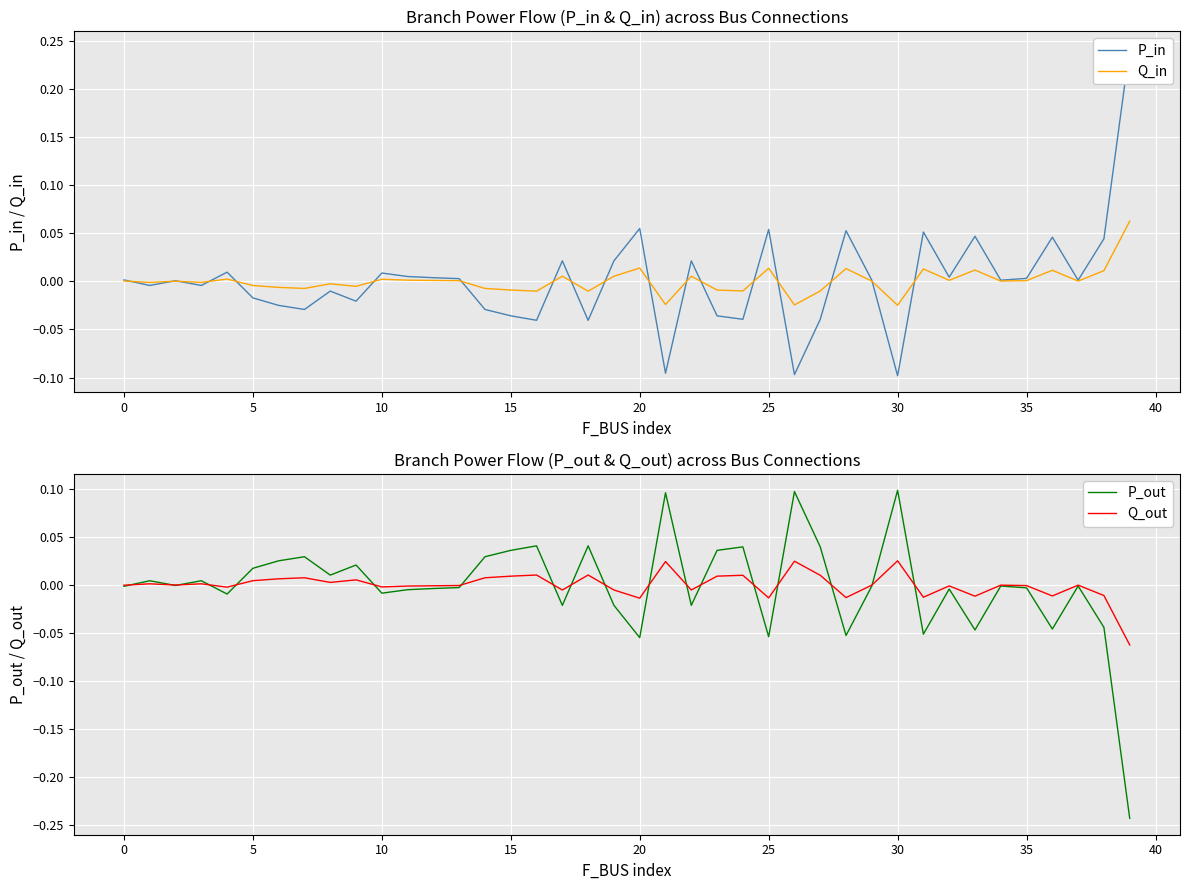

True or false: Q_in has a value of -0.0 at 15.

False